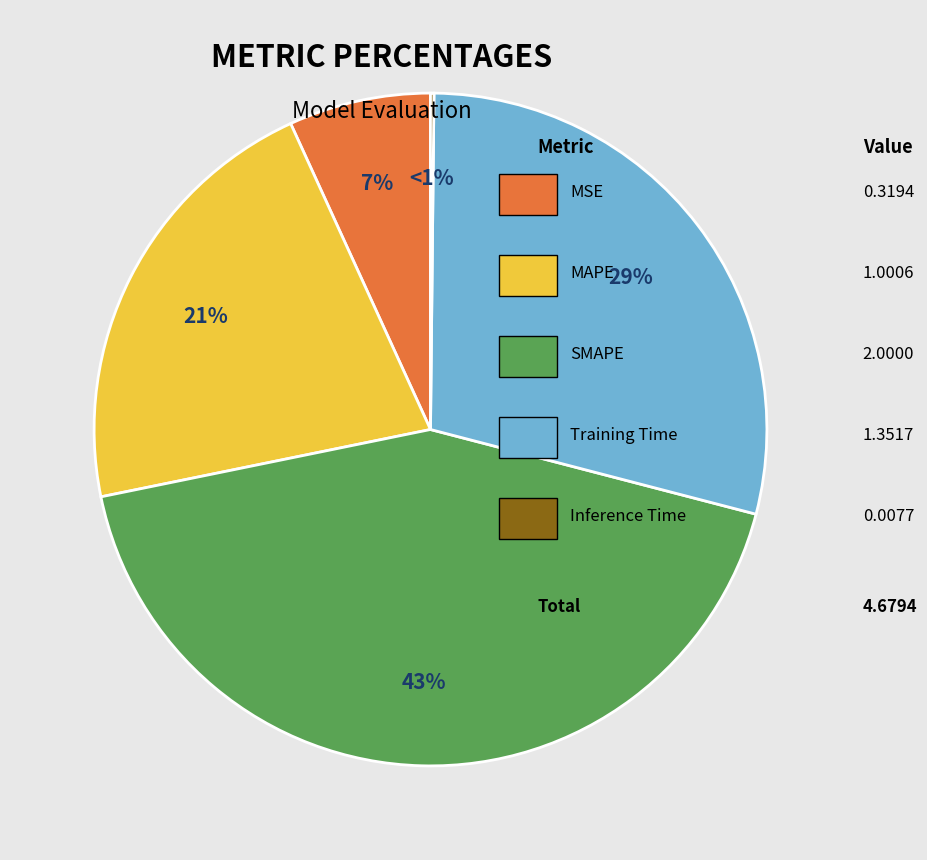

How many segments does this pie chart have?

5